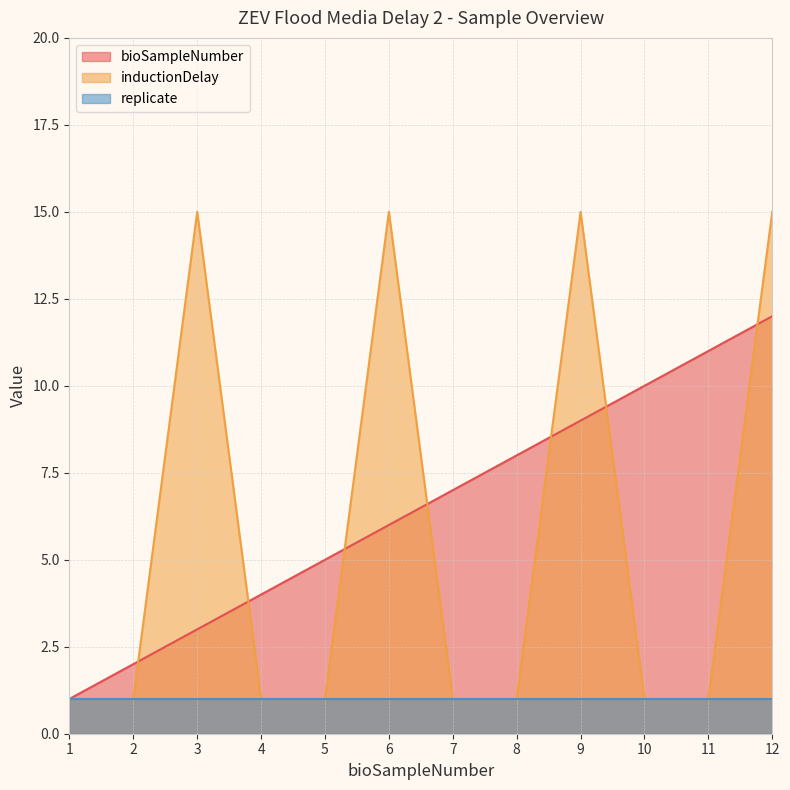

At which category is the sum across all series the highest?

12